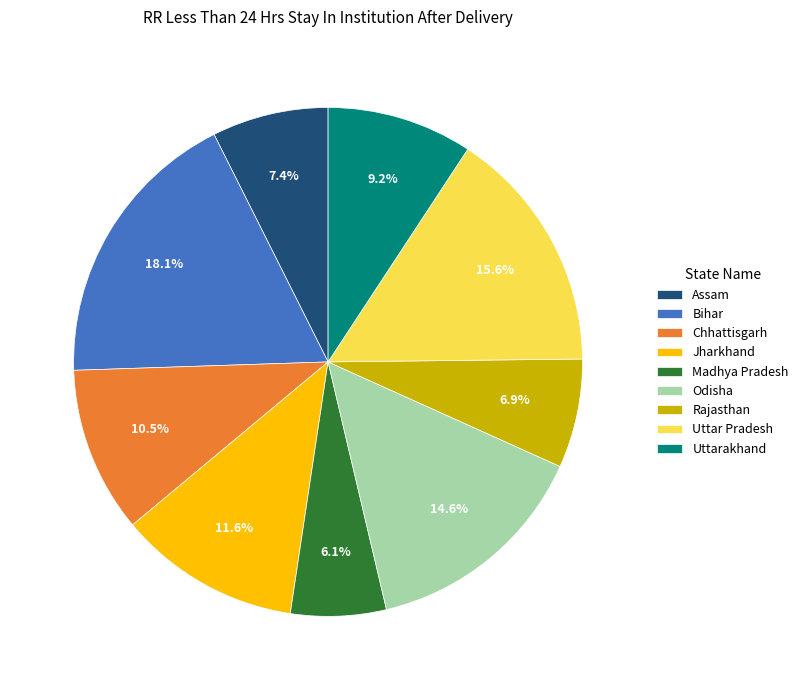

Do Rajasthan and Odisha together represent more than half of the pie?

No